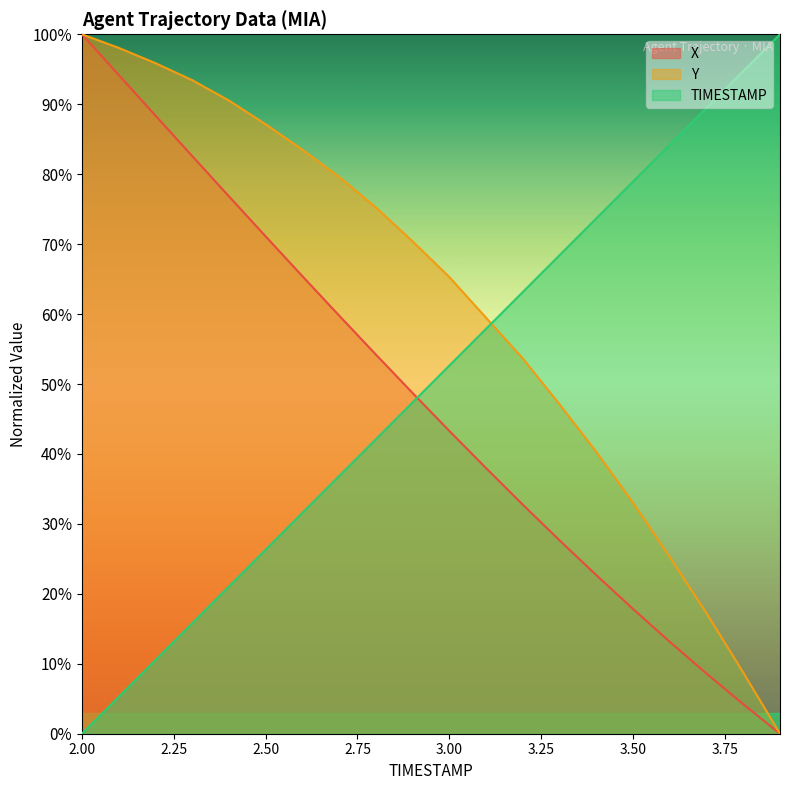

Which label corresponds to the largest value in the chart?

2.0